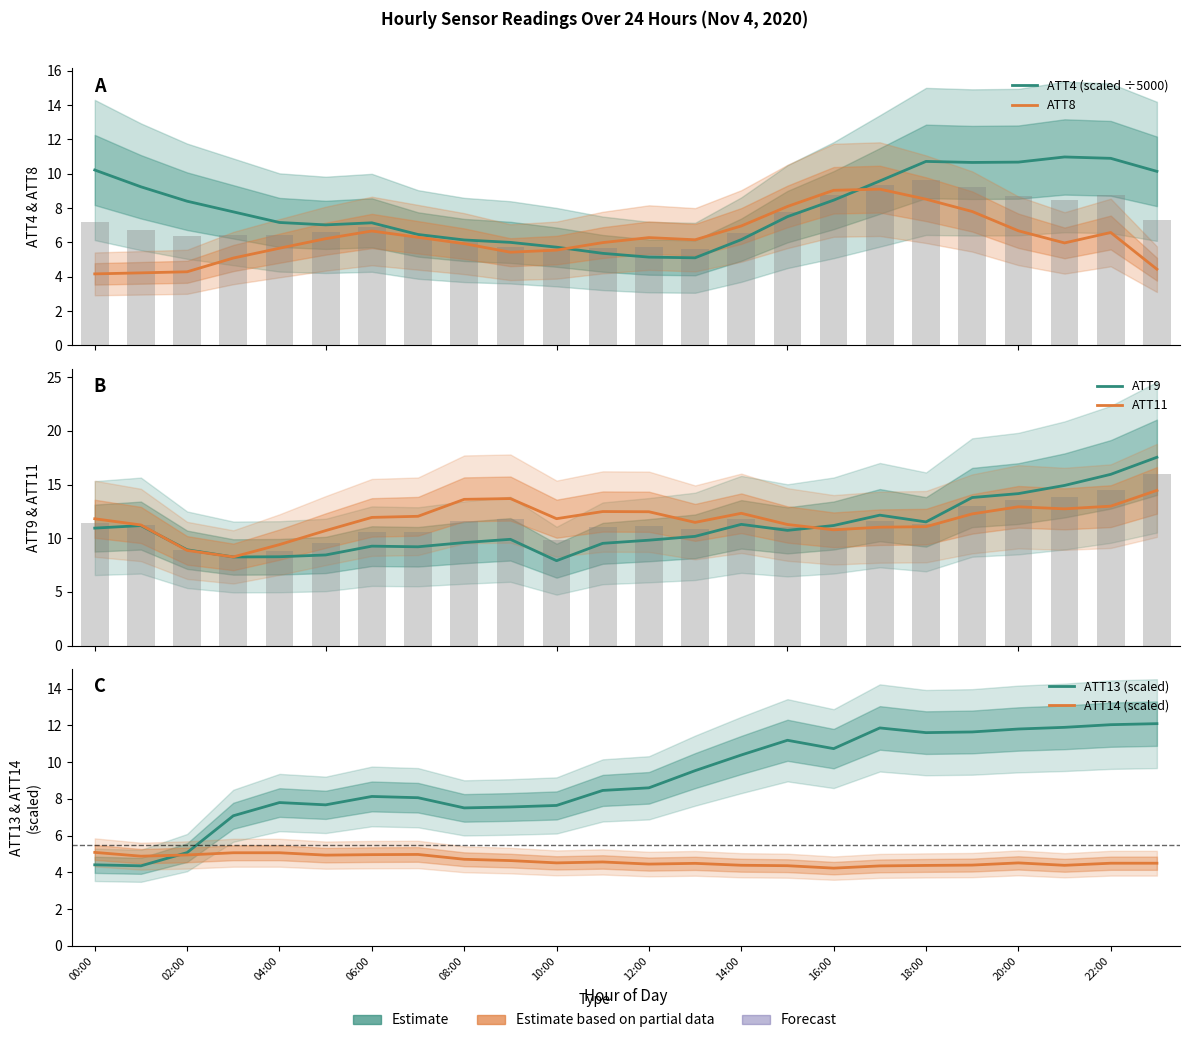

The ATT8 series shows 12.7 at 17. True or false?

False